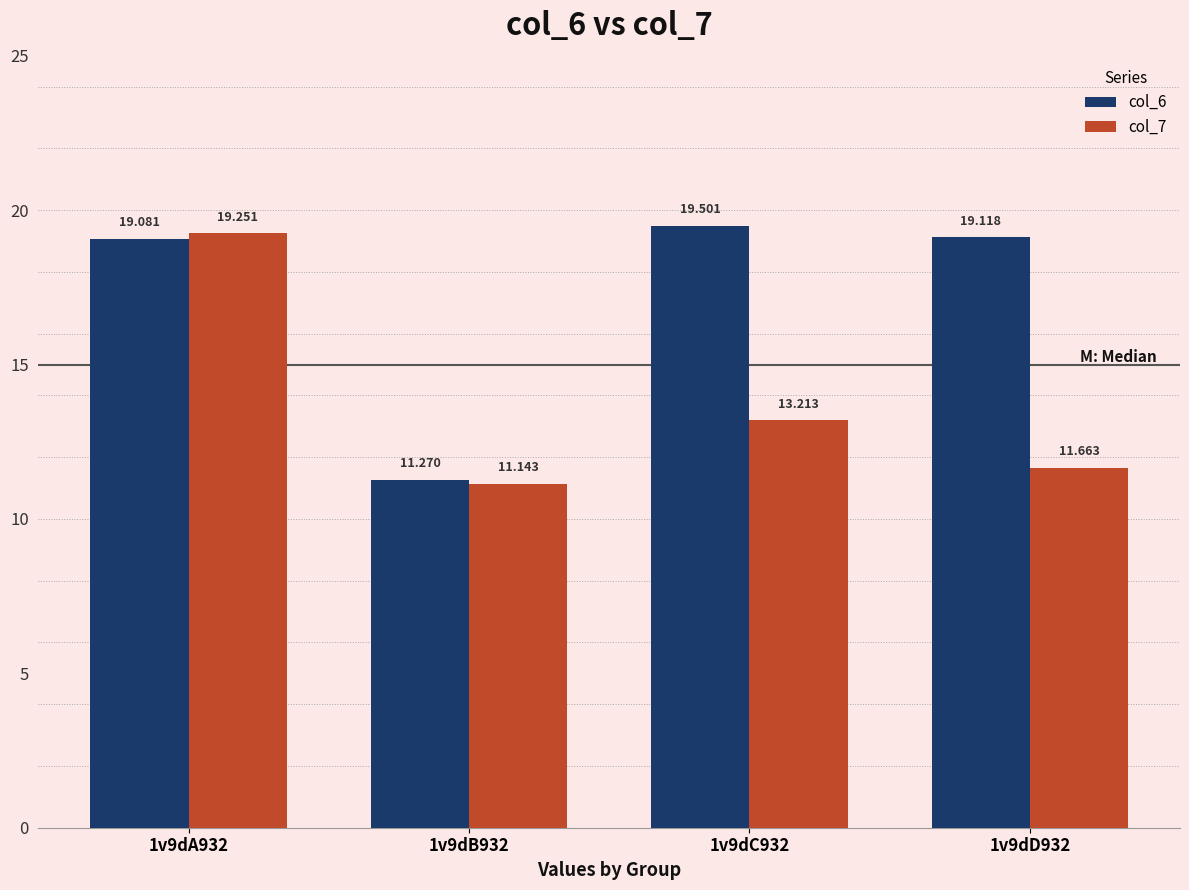

What position from the left is 1v9dD932?

4